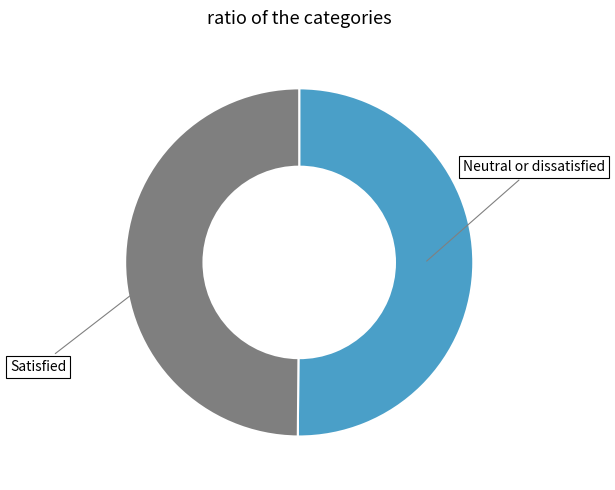

True or false: Neutral or dissatisfied accounts for 62% of the total.

False